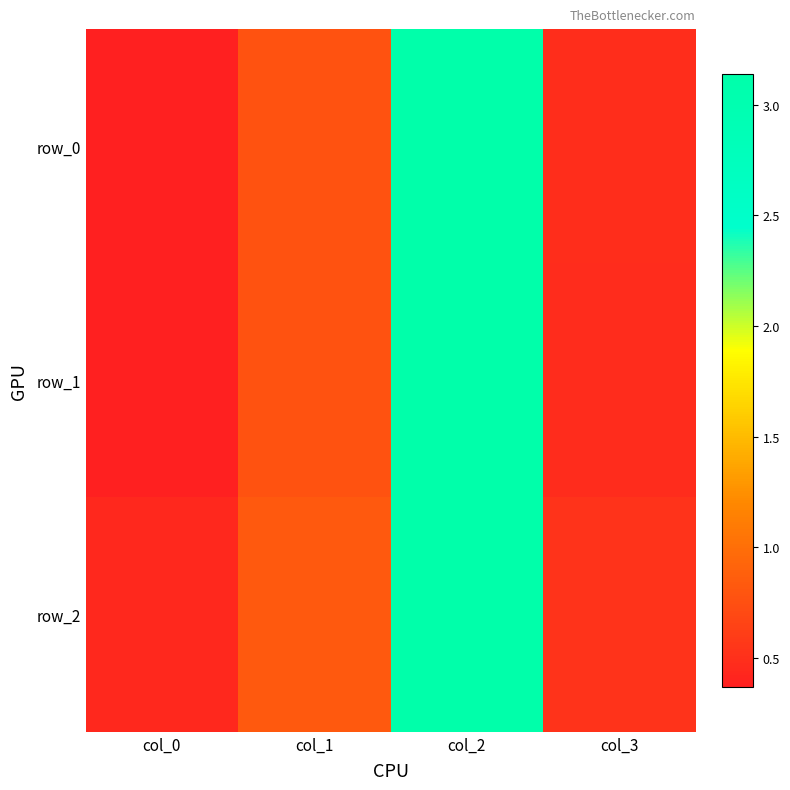

What is the smallest value displayed?

0.4